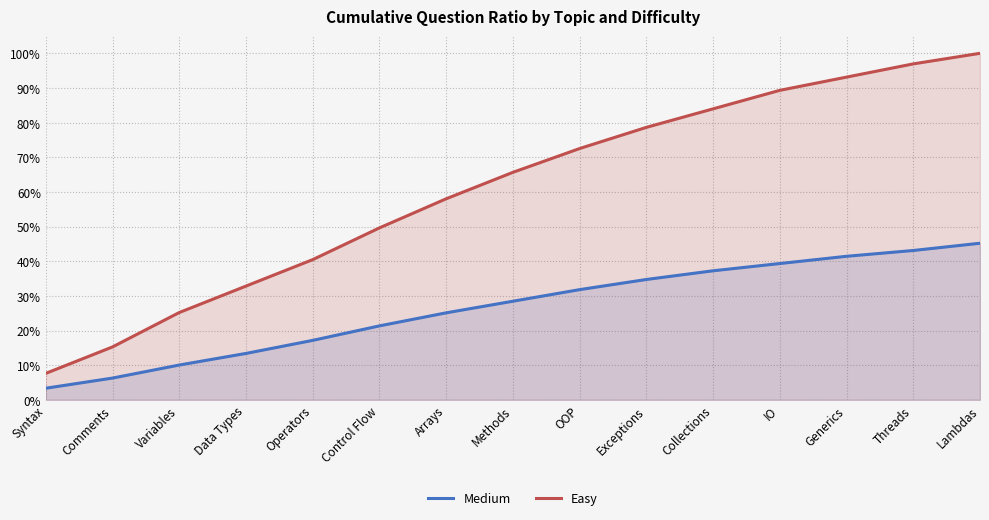

What is the label of the 13th point from the left?

Generics